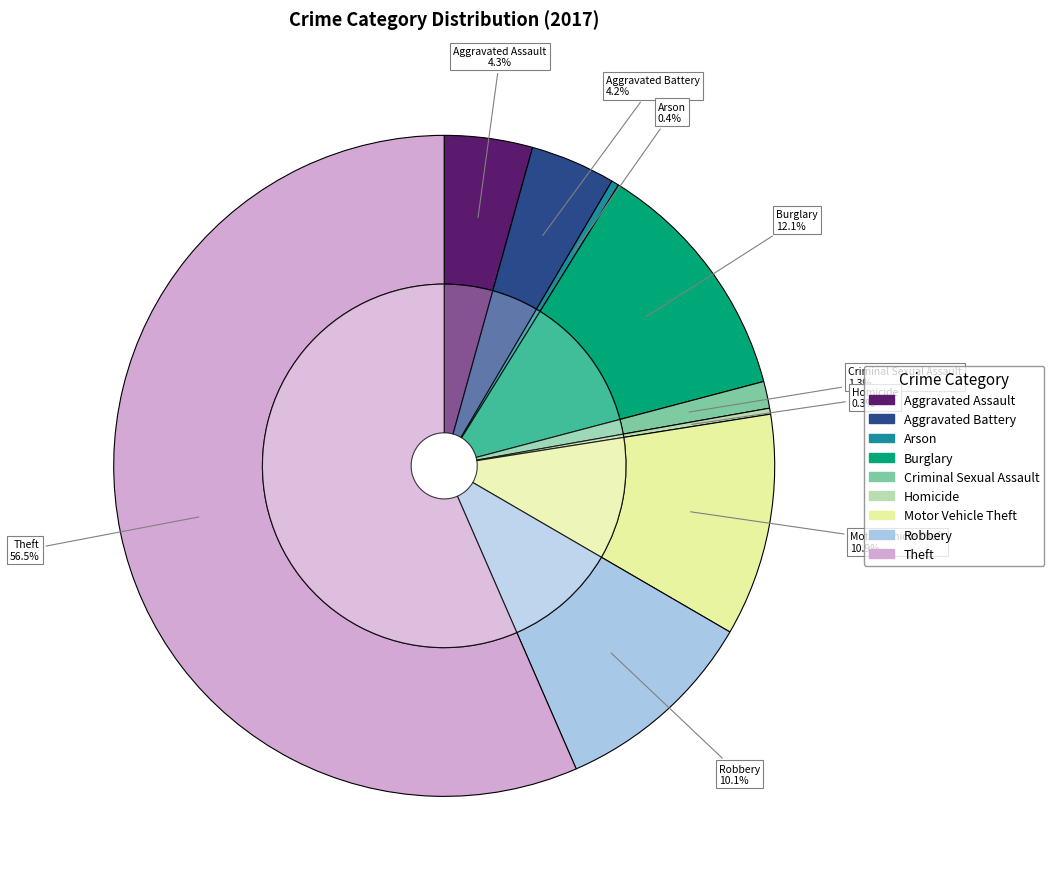

What percentage is NOT represented by Aggravated Assault?

95.7%